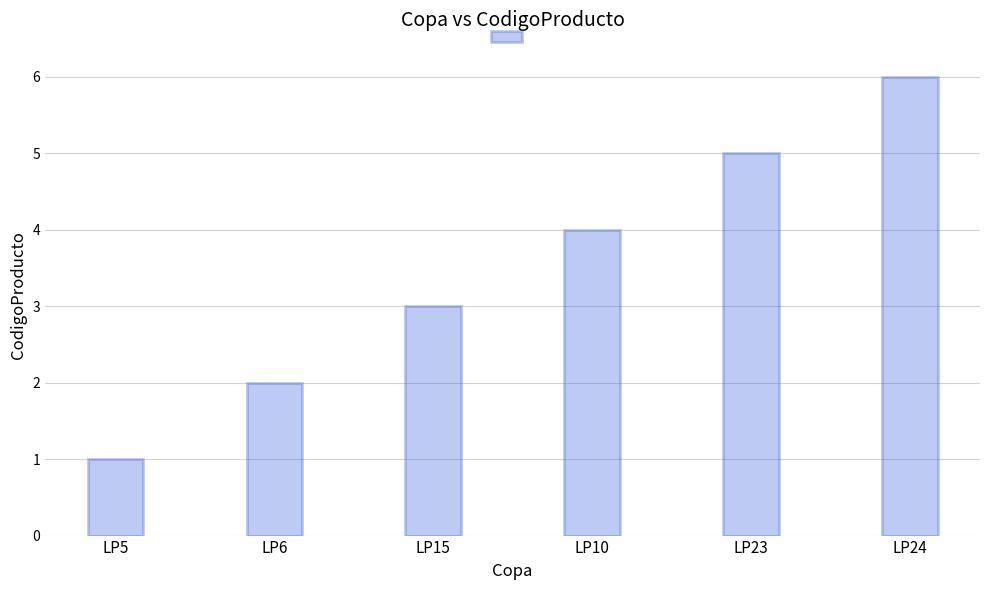

Count the number of categories in the chart.

6